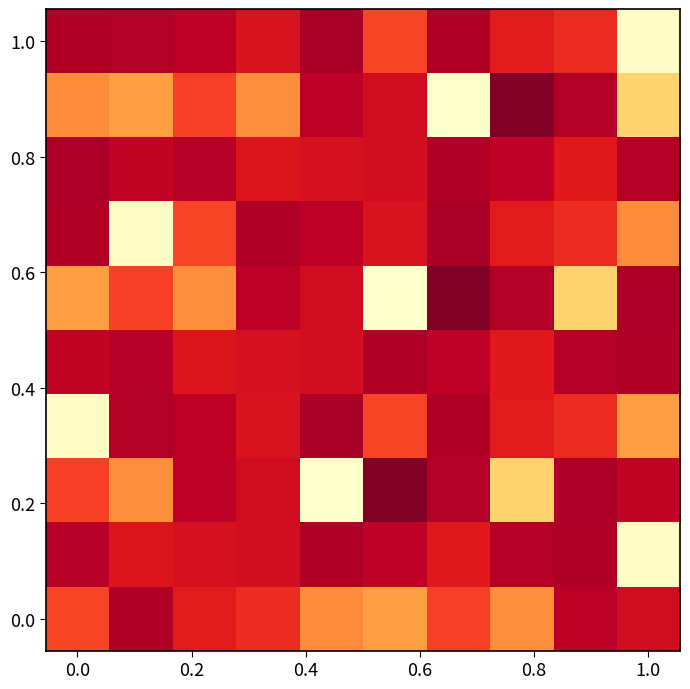

What is the maximum value shown in the chart?

0.4